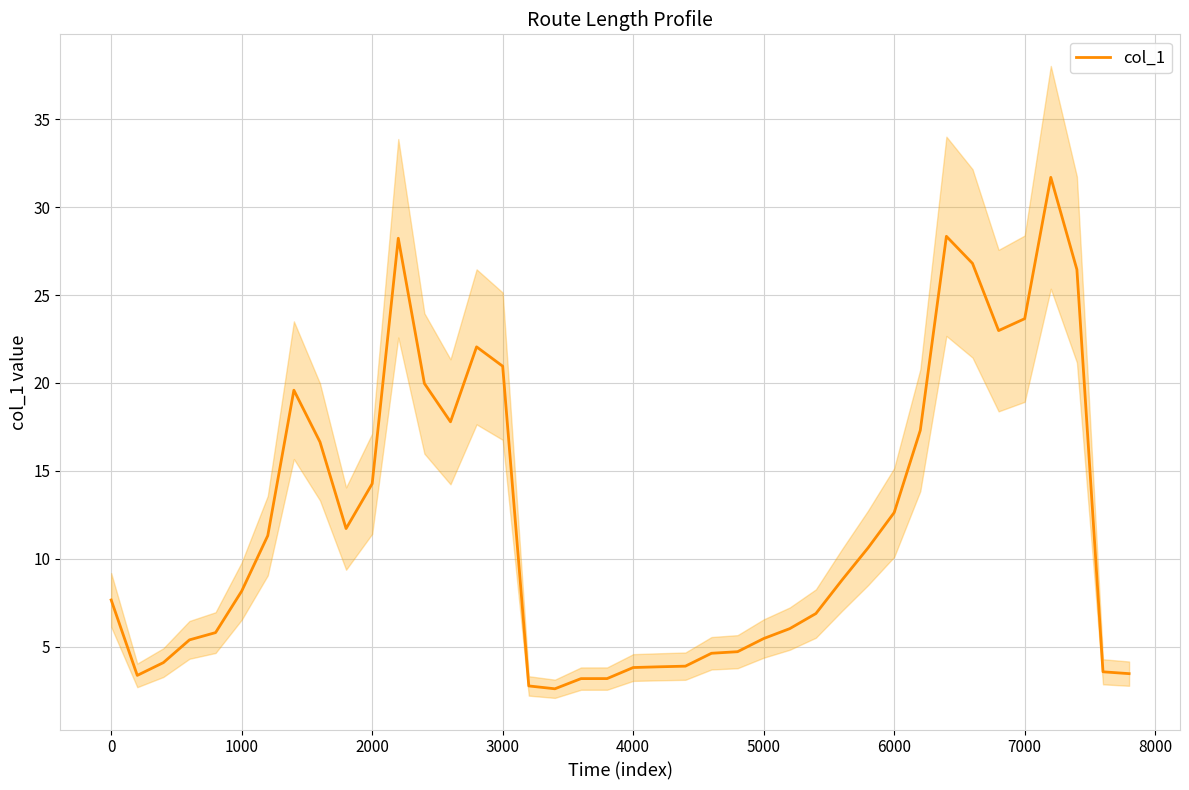

What is the highest value of the col_1 series?

31.7